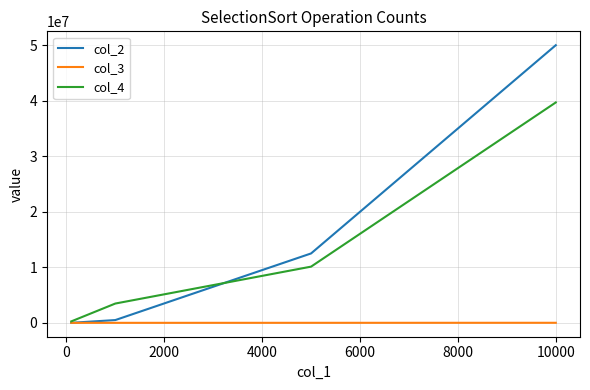

Rank the series by their average value, from highest to lowest.

col_2, col_4, col_3